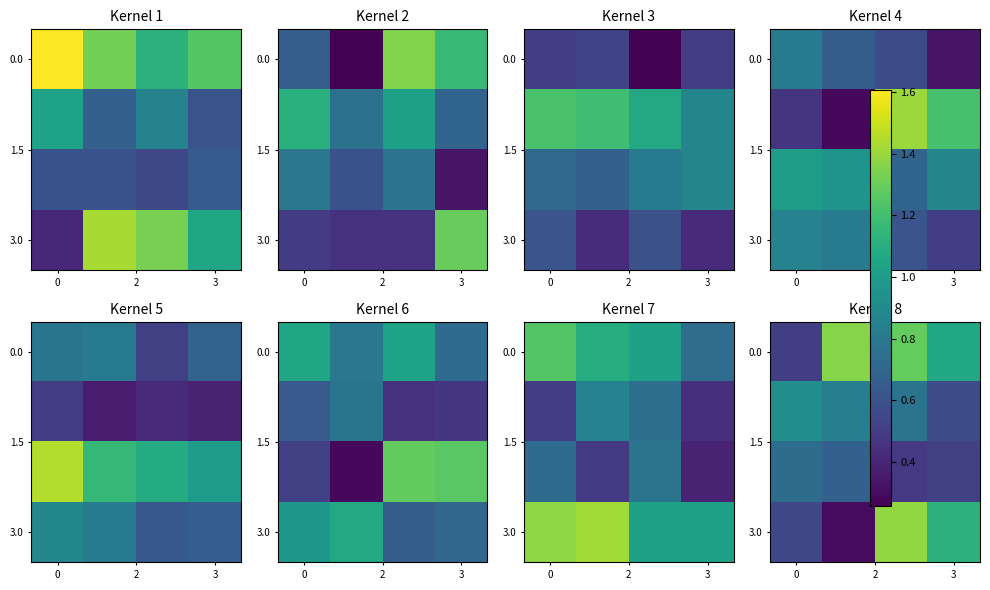

At which category is the sum across all series the highest?

3